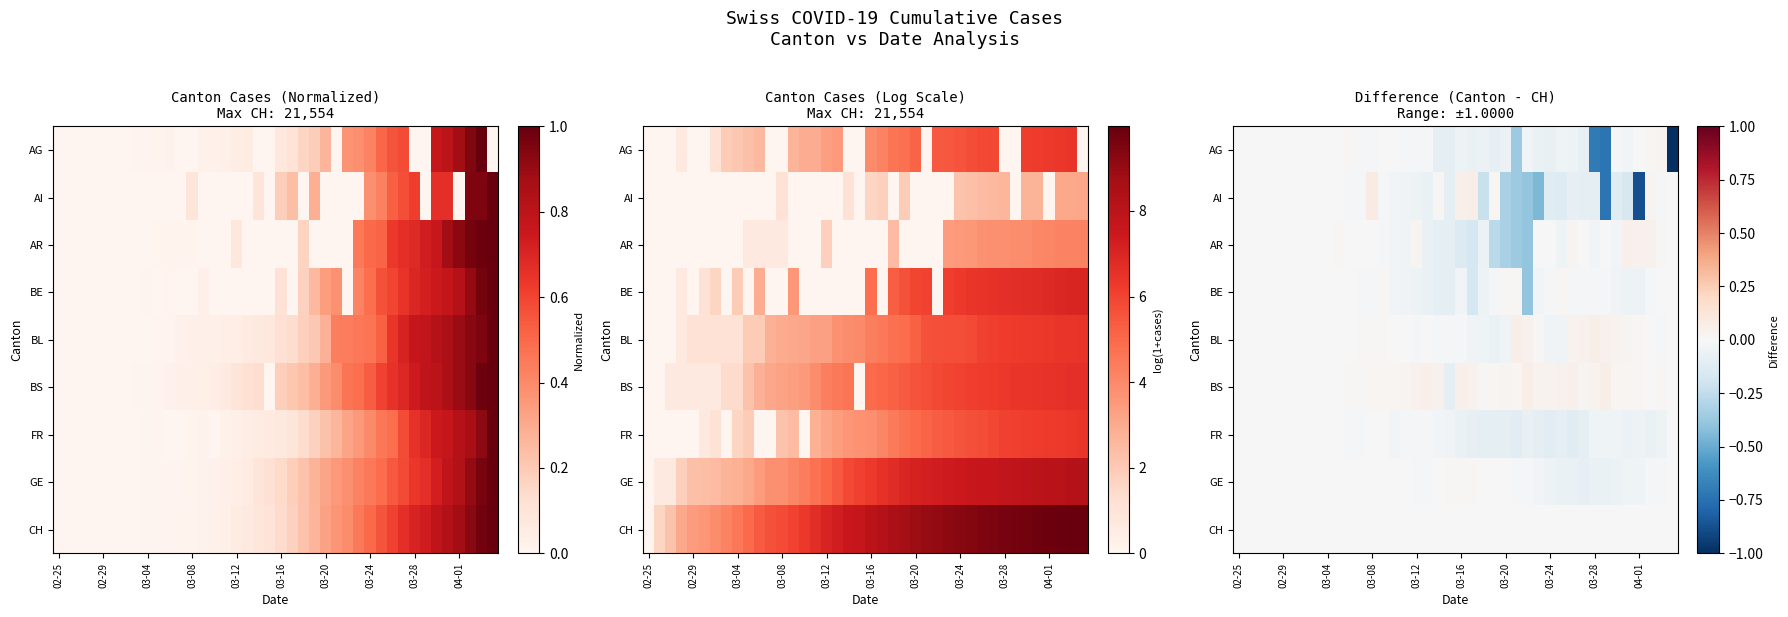

What is the difference between the maximum and minimum values in the FR series?

0.1